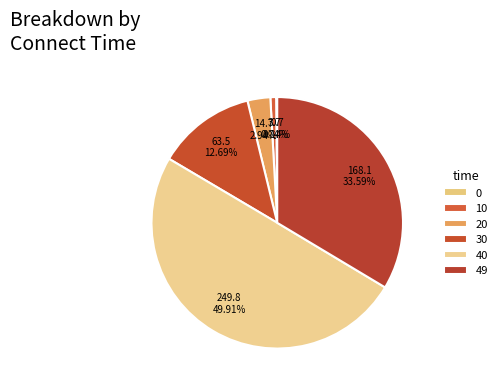

True or false: 40 accounts for 61% of the total.

False